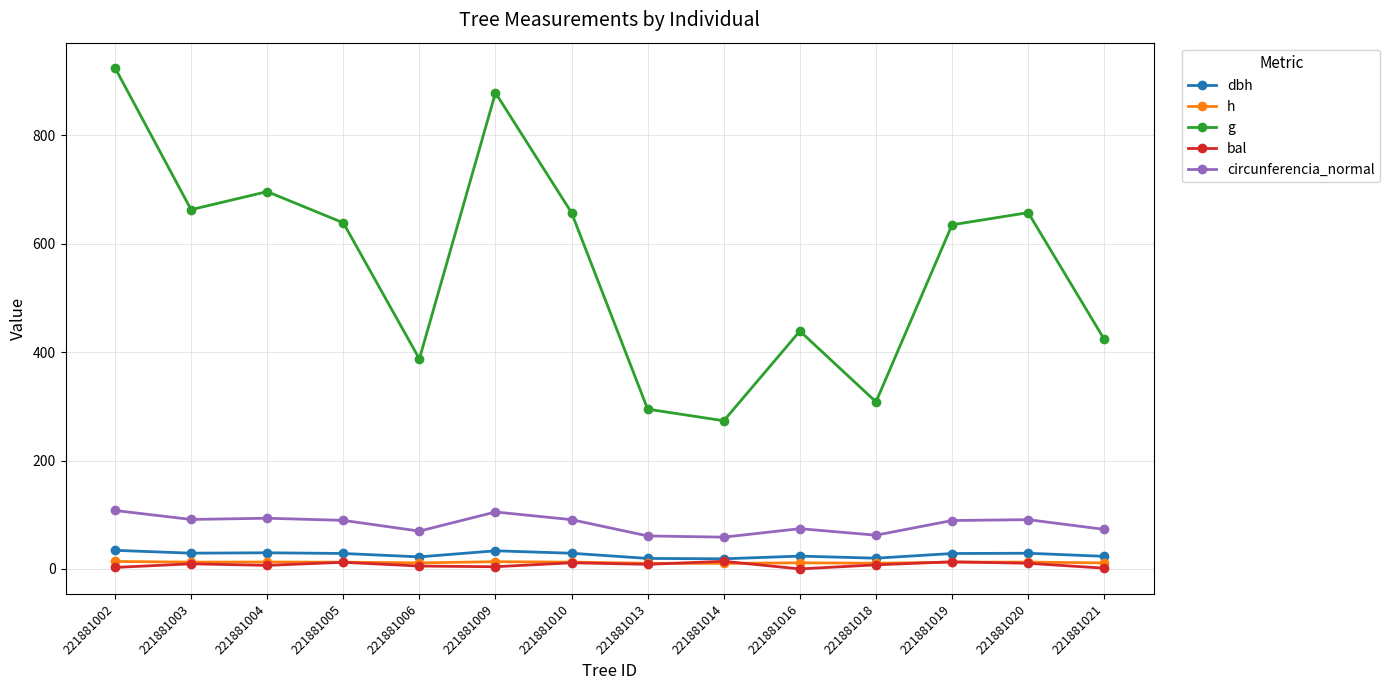

At which category does g reach its first local peak?

221881004